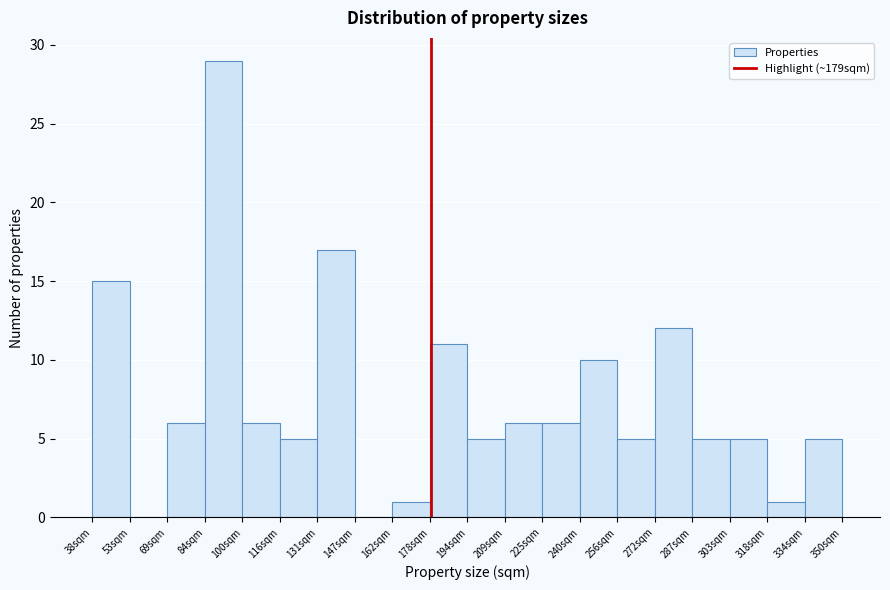

Reading left to right, list every bar in this chart as the range it spans on the x-axis followed by its height. Neither the bar edges nor the heights are printed on the chart, so give them approximately, as read against the axes.

38.0 to 53.6: 15
53.6 to 69.2: 0
69.2 to 84.8: 6
84.8 to 100.4: 29
100.4 to 116.0: 6
116.0 to 131.6: 5
131.6 to 147.2: 17
147.2 to 162.8: 0
162.8 to 178.4: 1
178.4 to 194.0: 11
194.0 to 209.6: 5
209.6 to 225.2: 6
225.2 to 240.8: 6
240.8 to 256.4: 10
256.4 to 272.0: 5
272.0 to 287.6: 12
287.6 to 303.2: 5
303.2 to 318.8: 5
318.8 to 334.4: 1
334.4 to 350.0: 5